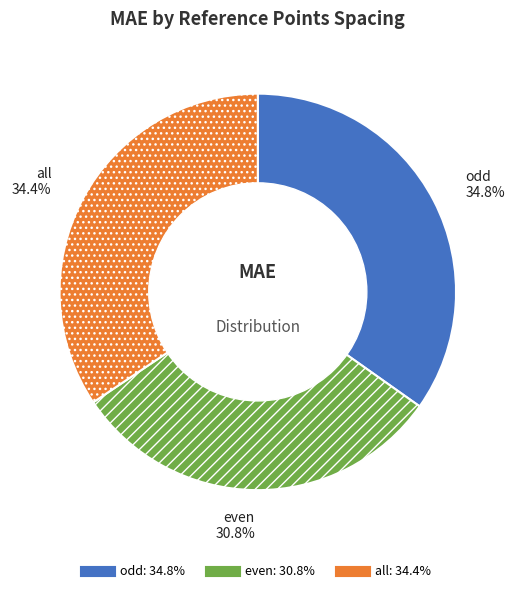

To the nearest percent, what is the average slice percentage?

33%